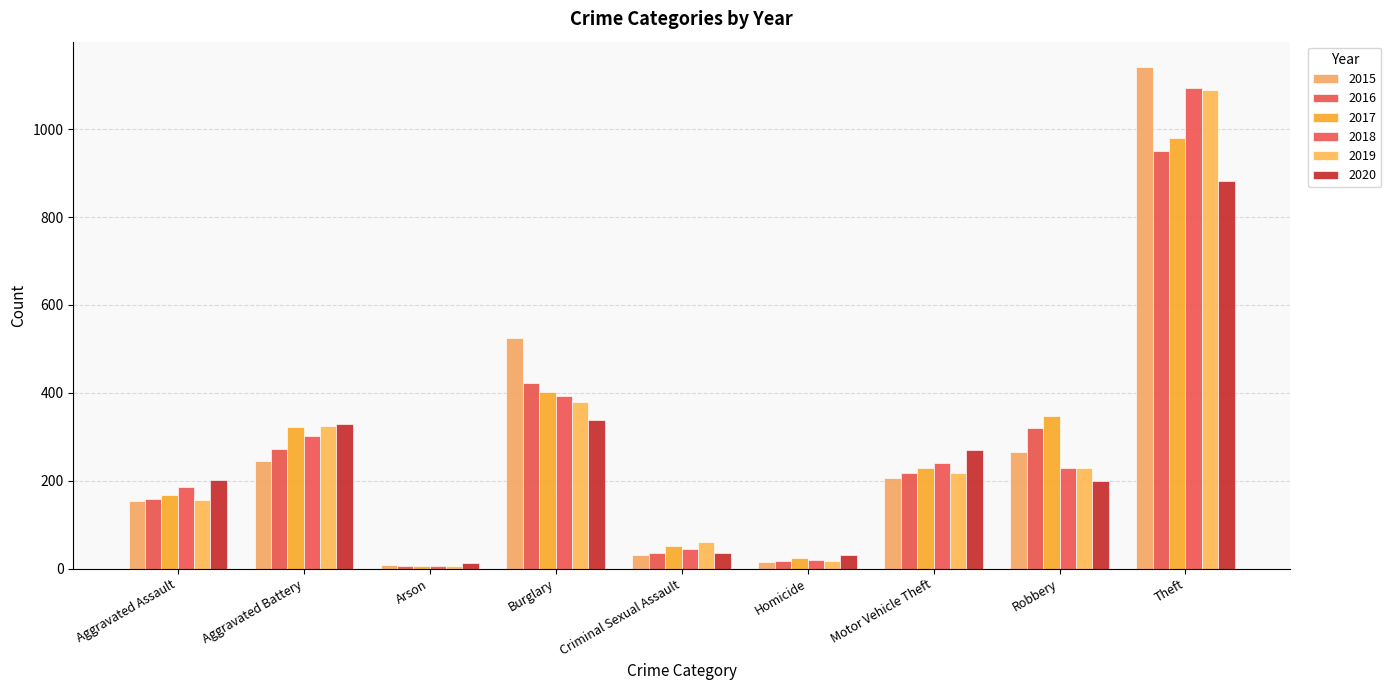

What is the label of the 7th bar from the right?

Arson